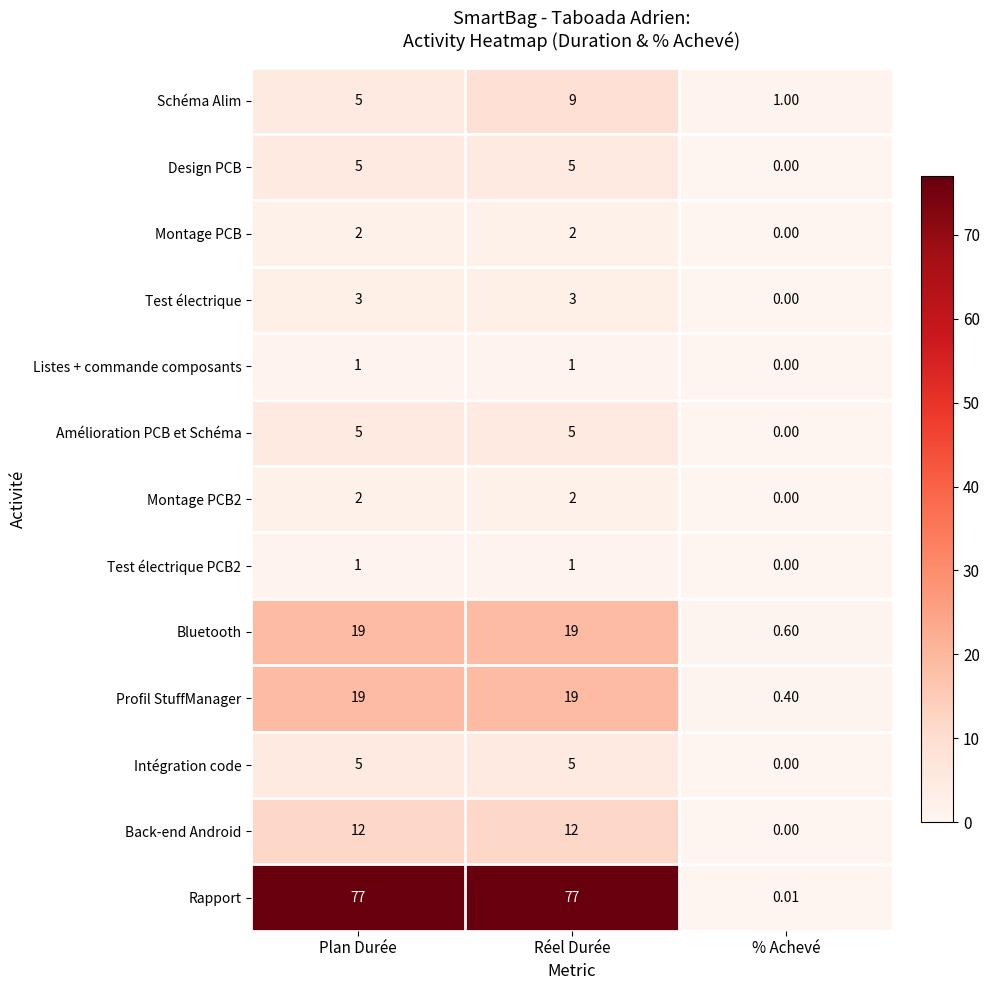

Which series changed the most between Réel Durée and % Achevé?

Rapport